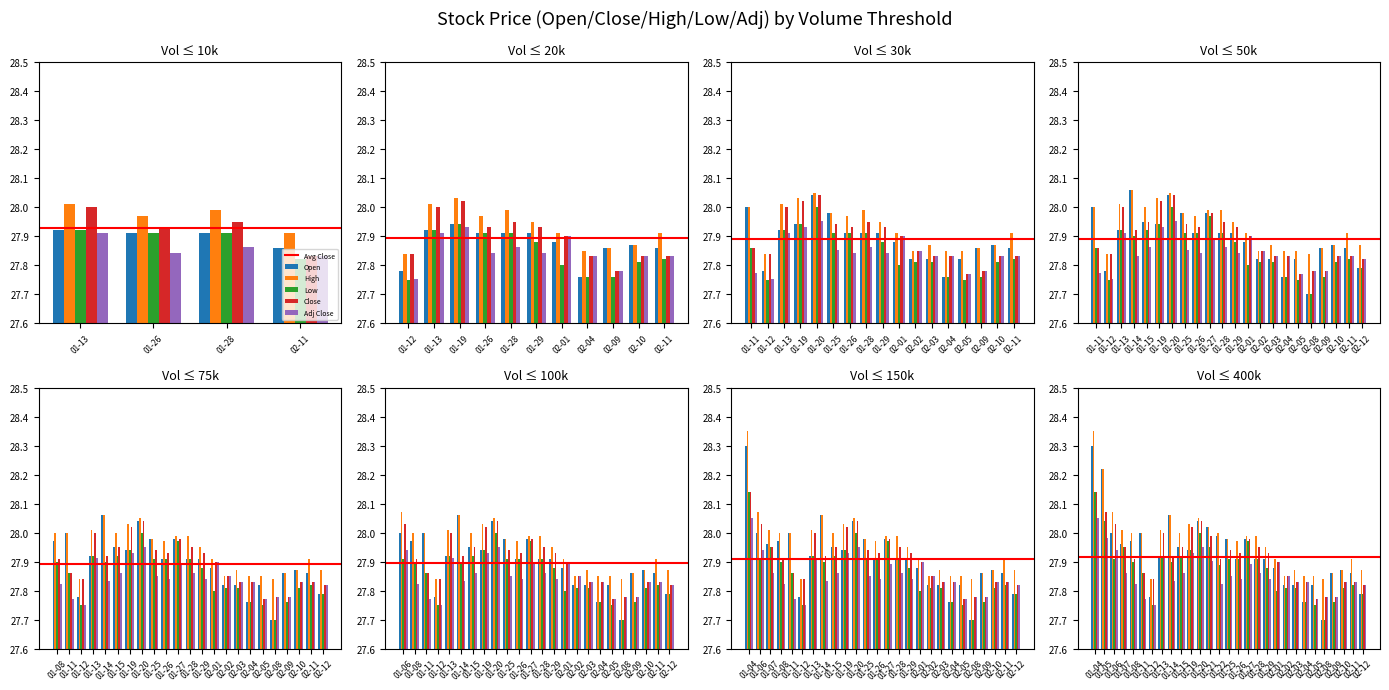

How many groups of bars are there?

29